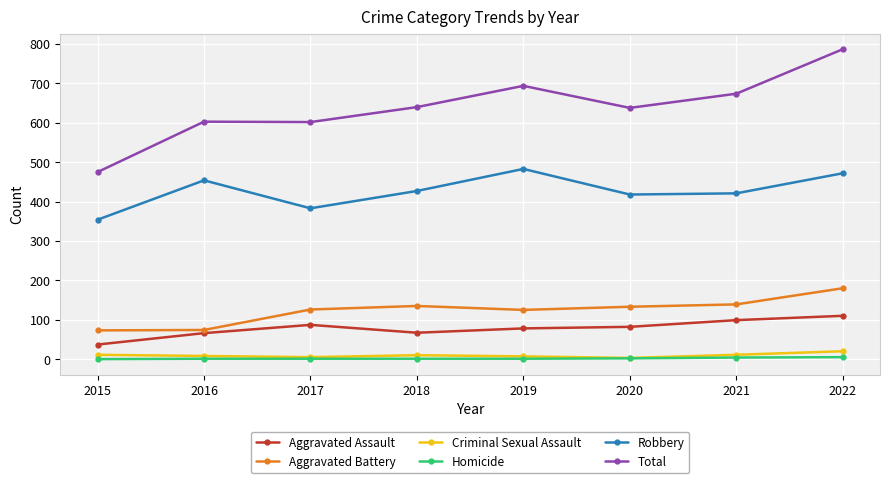

True or false: Robbery and Total intersect in this chart.

False